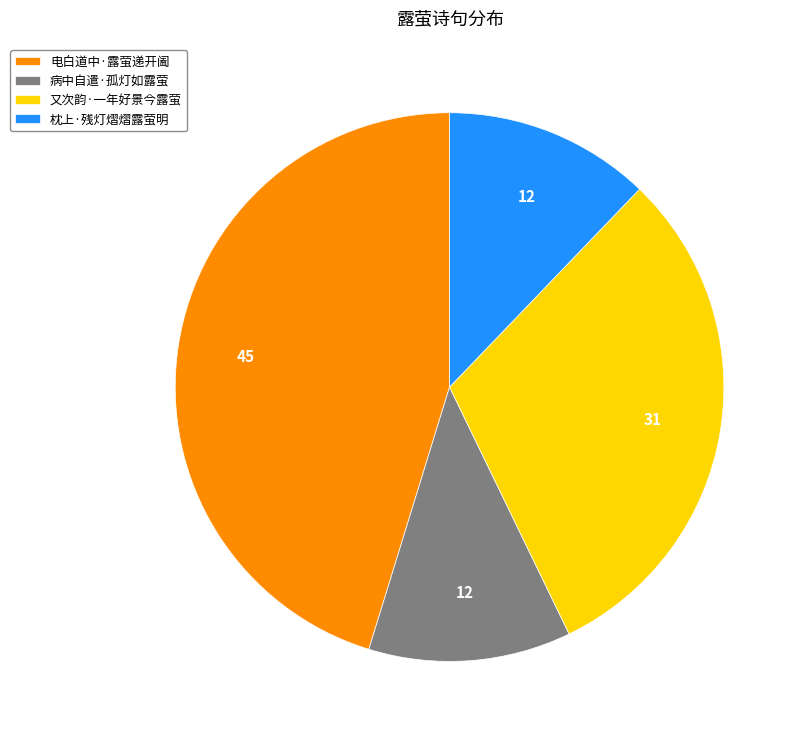

Which has a higher value, 又次韵·一年好景今露萤 or 病中自遣·孤灯如露萤?

又次韵·一年好景今露萤